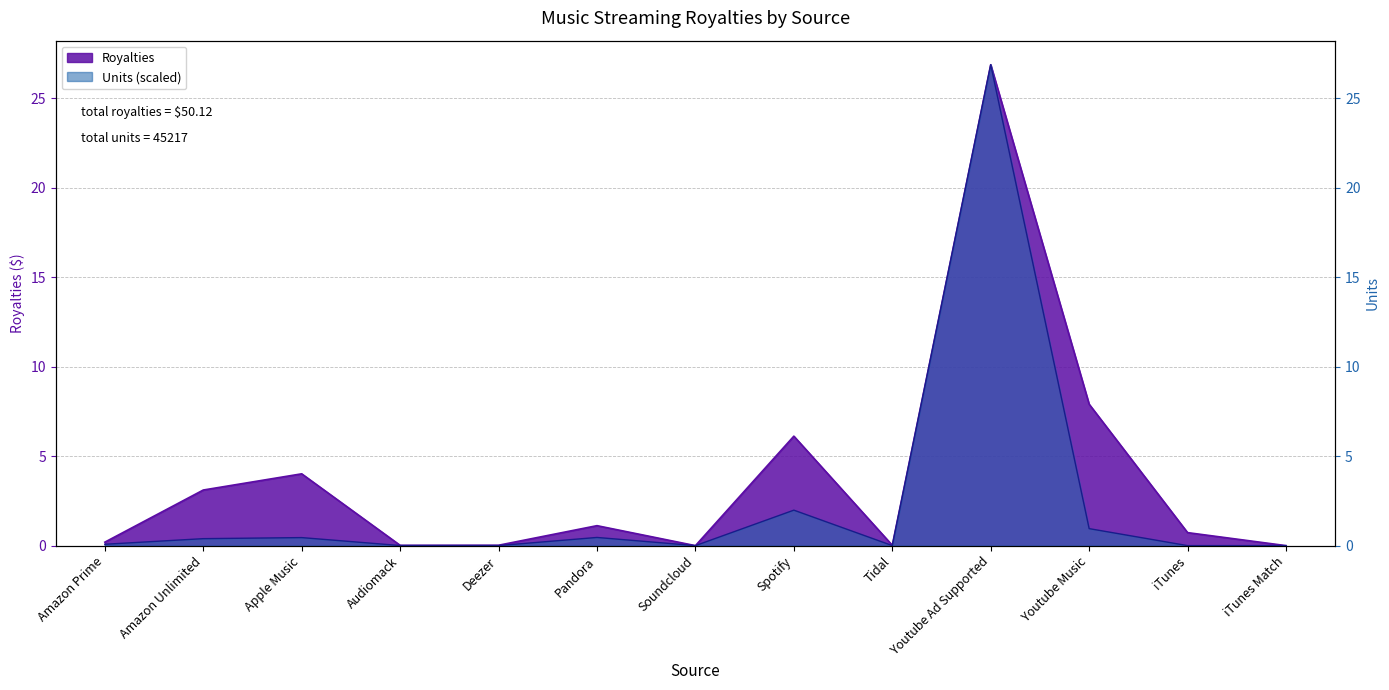

What is the difference between the second highest and second lowest values in the Royalties series?

7.9